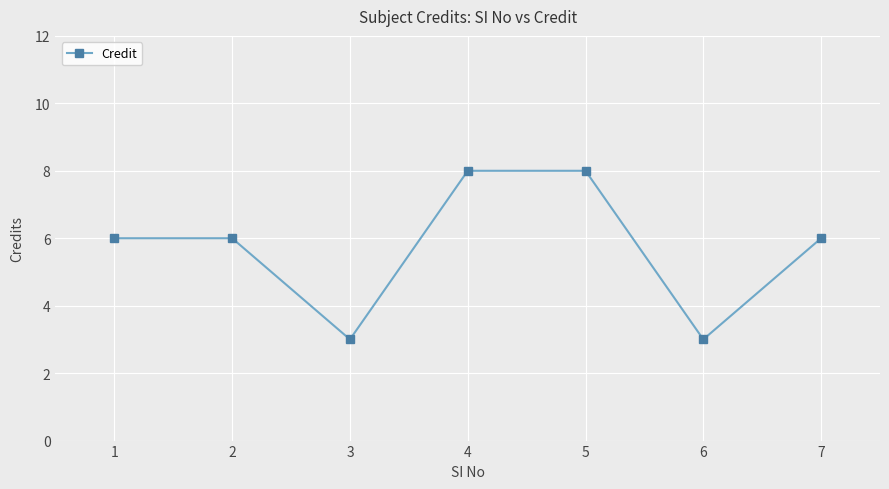

Is this an area chart (filled region under the line)?

No